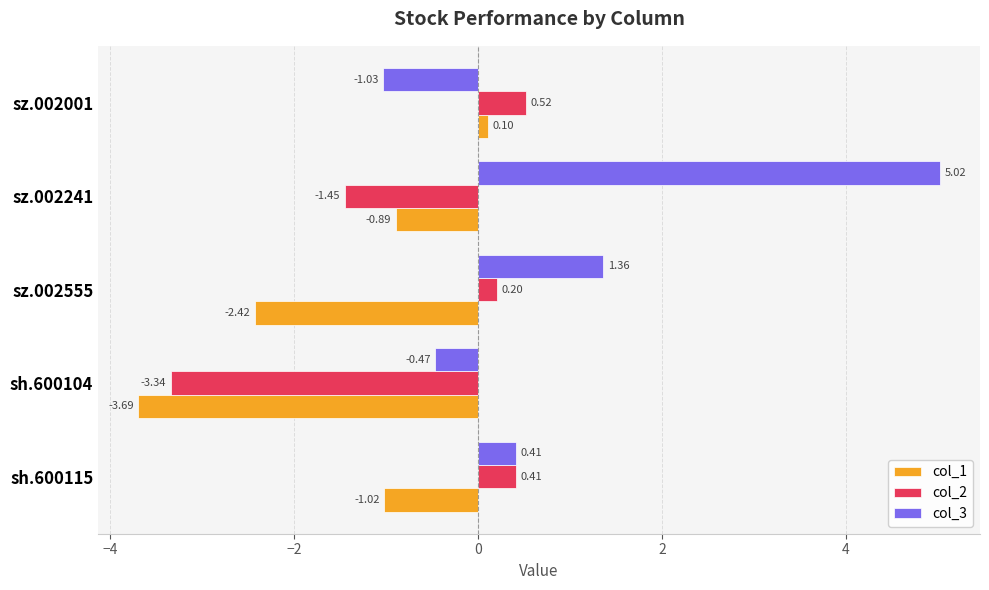

What is the highest value of the col_1 series?

0.1